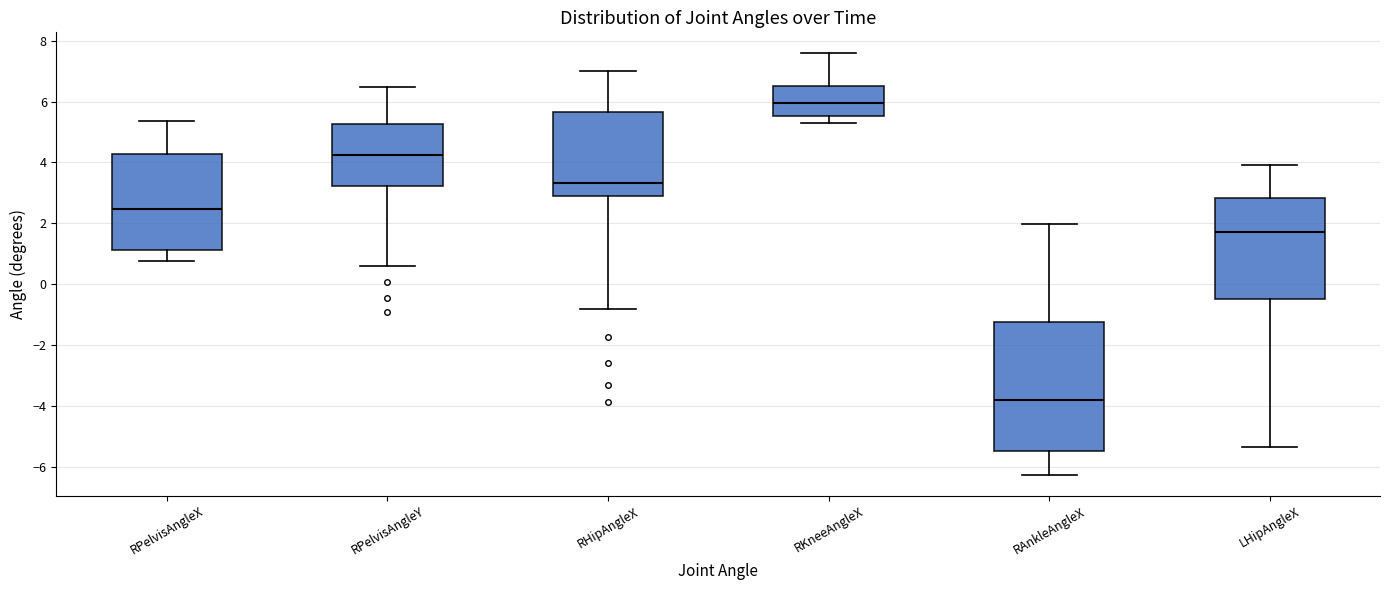

Comparing the boxes themselves (not the whiskers), which one is the tallest?

RAnkleAngleX